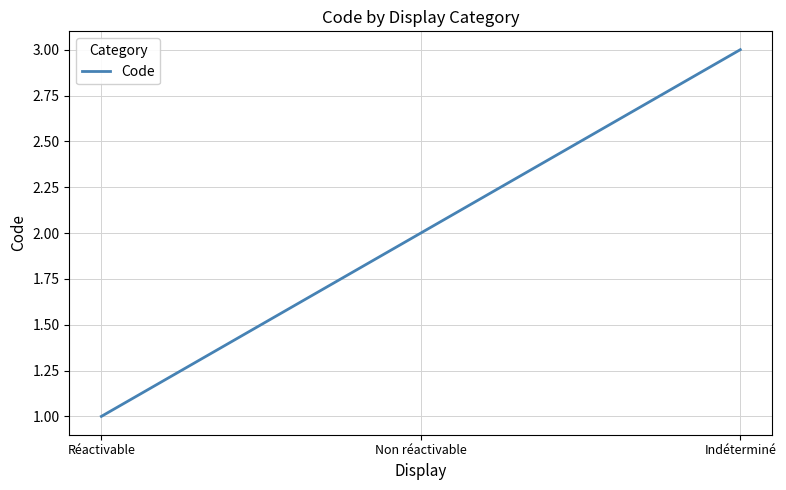

At which category does the chart reach its peak across all series?

Indéterminé